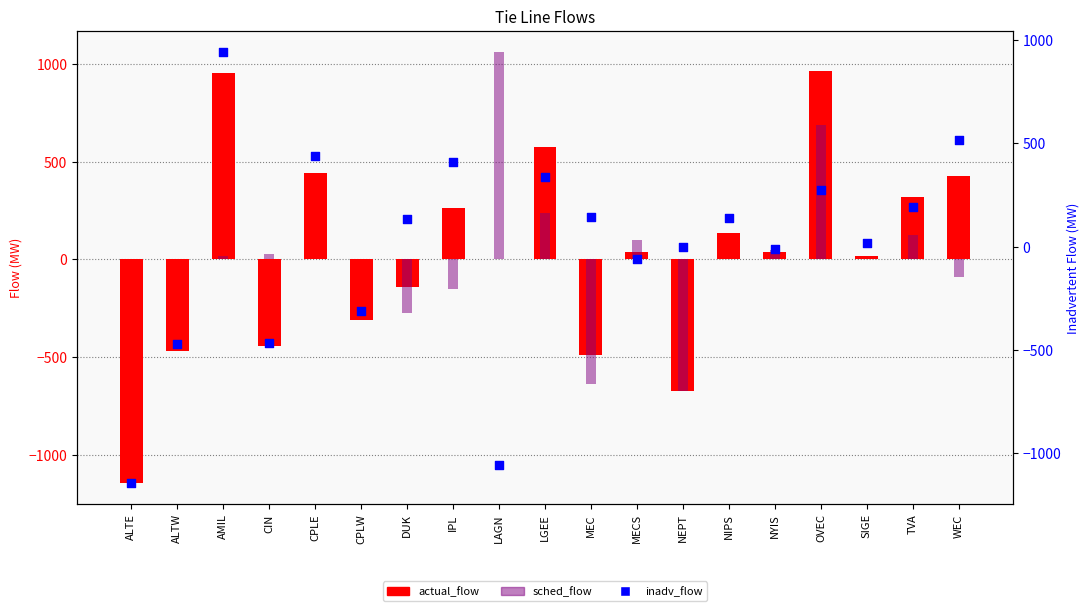

Which series contains the lowest Y value?

actual_flow